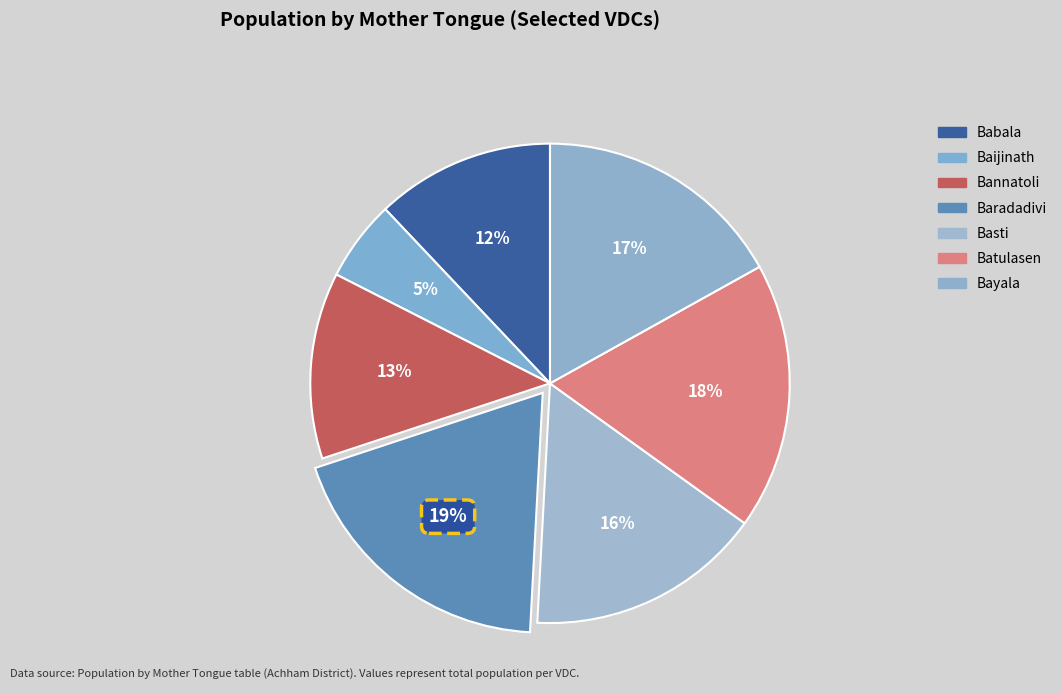

Count the number of slices in the pie.

7